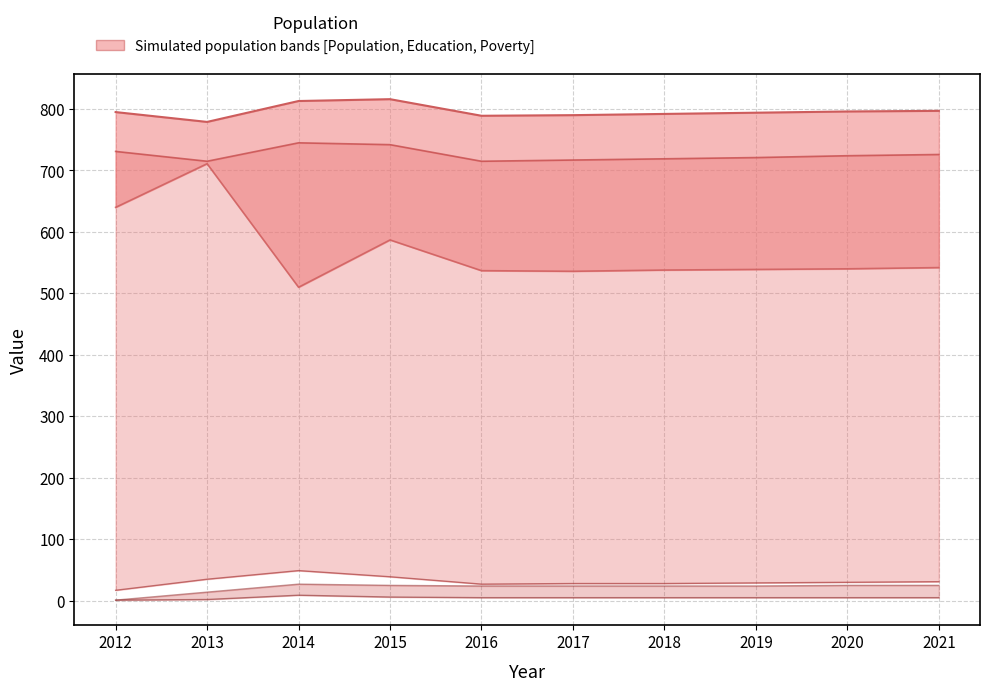

Reading left to right, extract all data points from this chart.

Work_Experience: 2012=795	2013=779	2014=813	2015=816	2016=789	2017=790	2018=792	2019=794	2020=796	2021=797
Population: 2012=640	2013=711	2014=510	2015=587	2016=537	2017=536	2018=538	2019=539	2020=540	2021=542
Education: 2012=731	2013=715	2014=745	2015=742	2016=715	2017=717	2018=719	2019=721	2020=724	2021=726
Working_Fulltime: 2012=17	2013=35	2014=49	2015=39	2016=27	2017=28	2018=28	2019=29	2020=30	2021=31
Poverty: 2012=1	2013=14	2014=27	2015=25	2016=24	2017=24	2018=24	2019=24	2020=25	2021=25
Poverty_Under18: 2012=1	2013=2	2014=9	2015=6	2016=5	2017=5	2018=5	2019=5	2020=5	2021=5